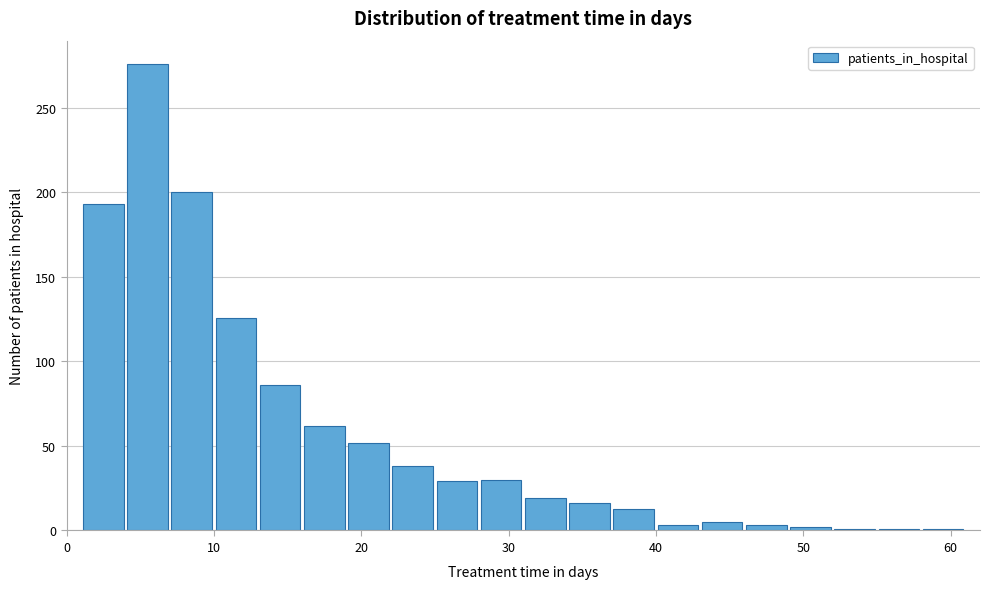

Around what value on the x-axis is the tallest bar? Give the approximate position of its centre, as read against the axis.

6